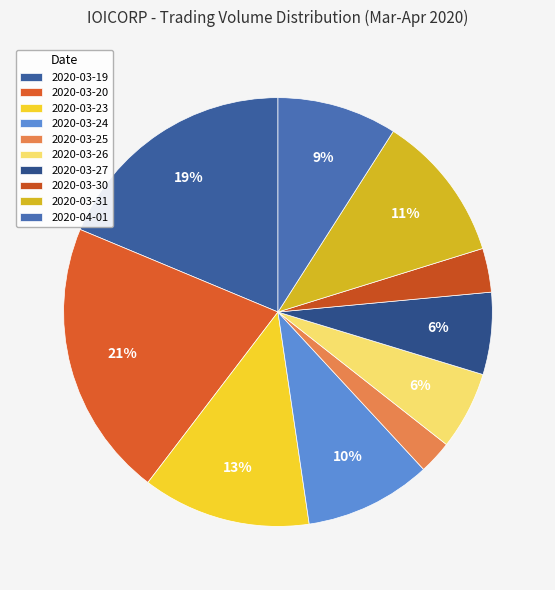

What is the largest slice in the pie chart?

2020-03-20